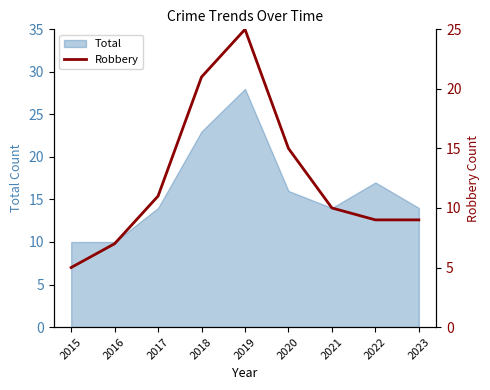

What is the minimum value for Total?

10